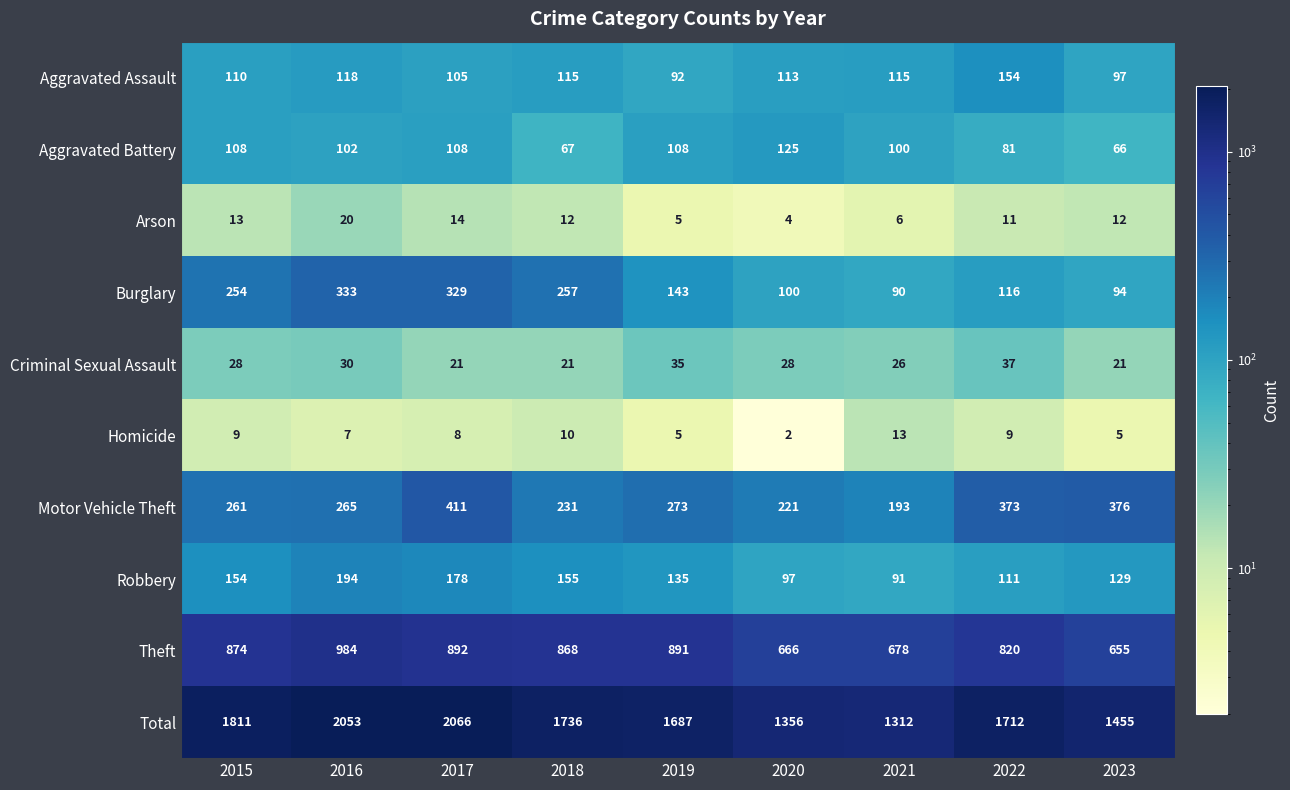

How many data points does each series have?

9